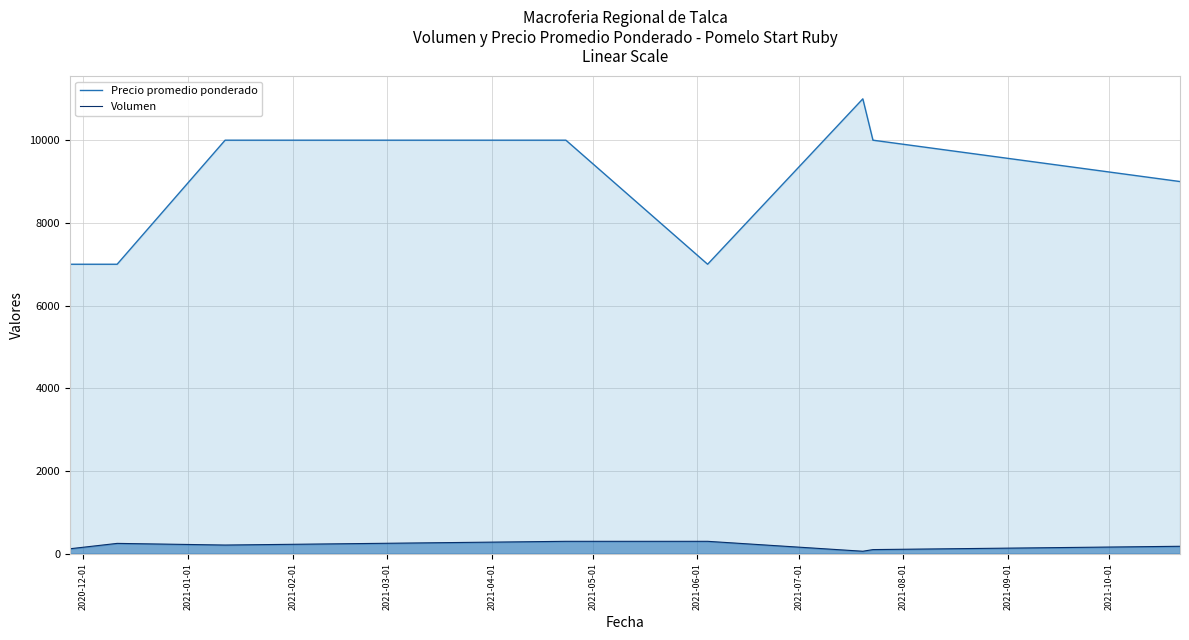

What is the greatest value displayed?

11000